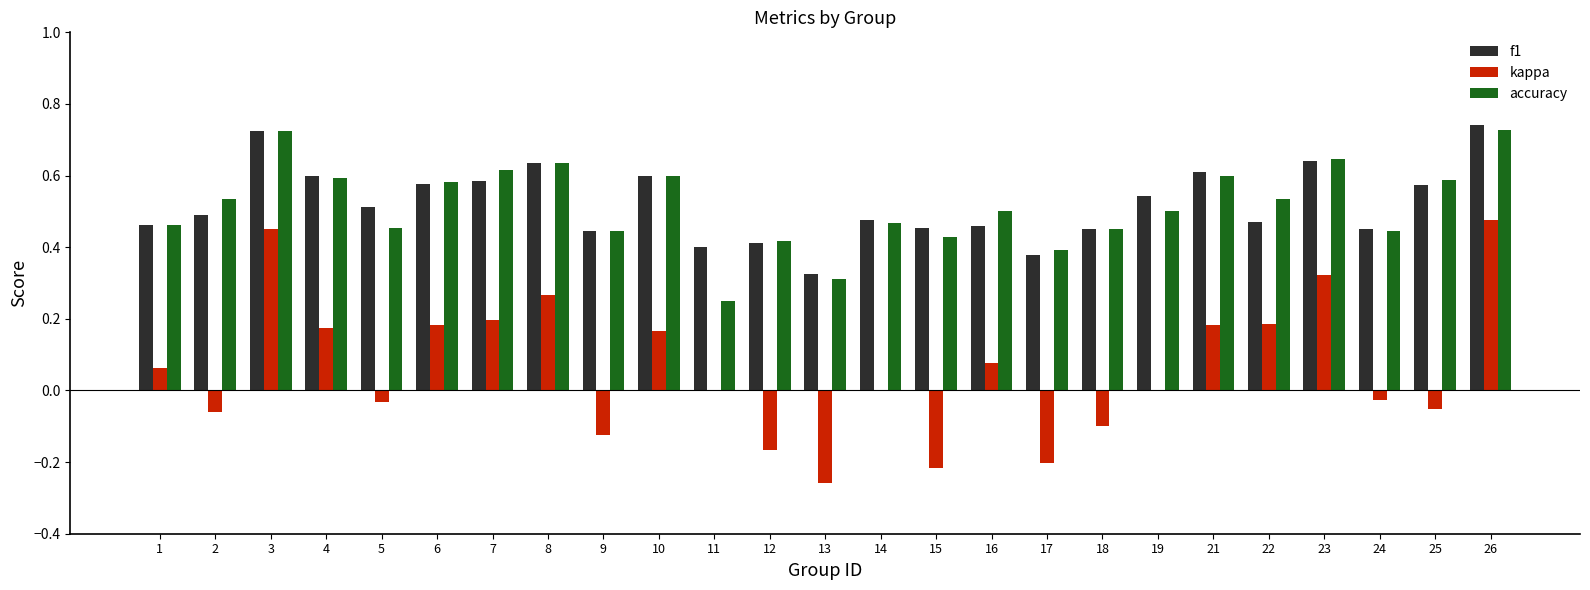

Count the accuracy values in the range 0 to 1.

25